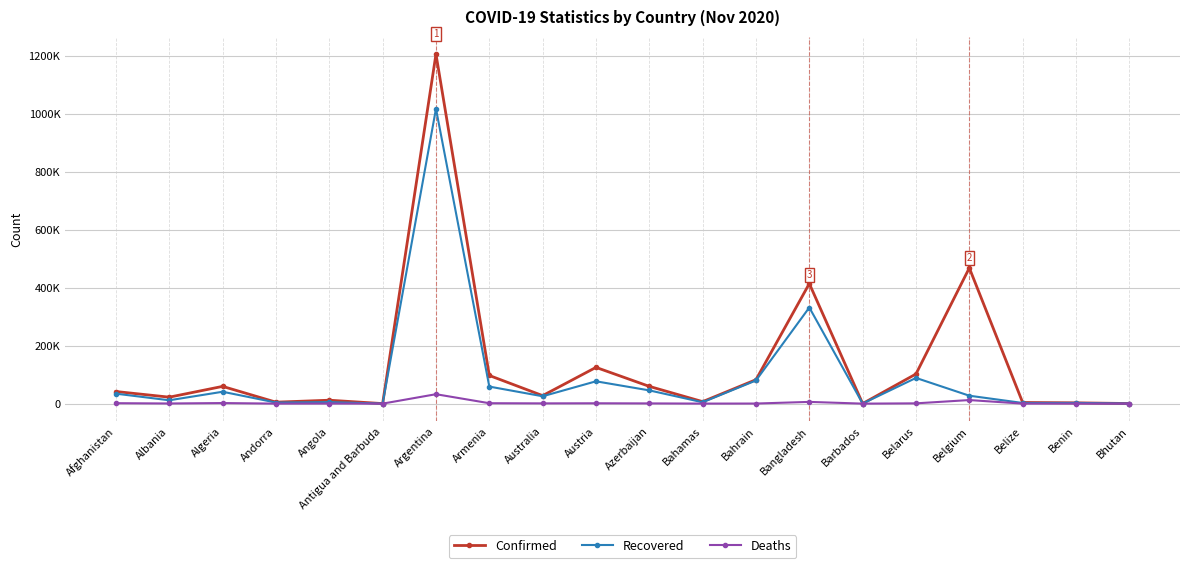

What is the difference between the maximum and minimum values in the Deaths series?

32520